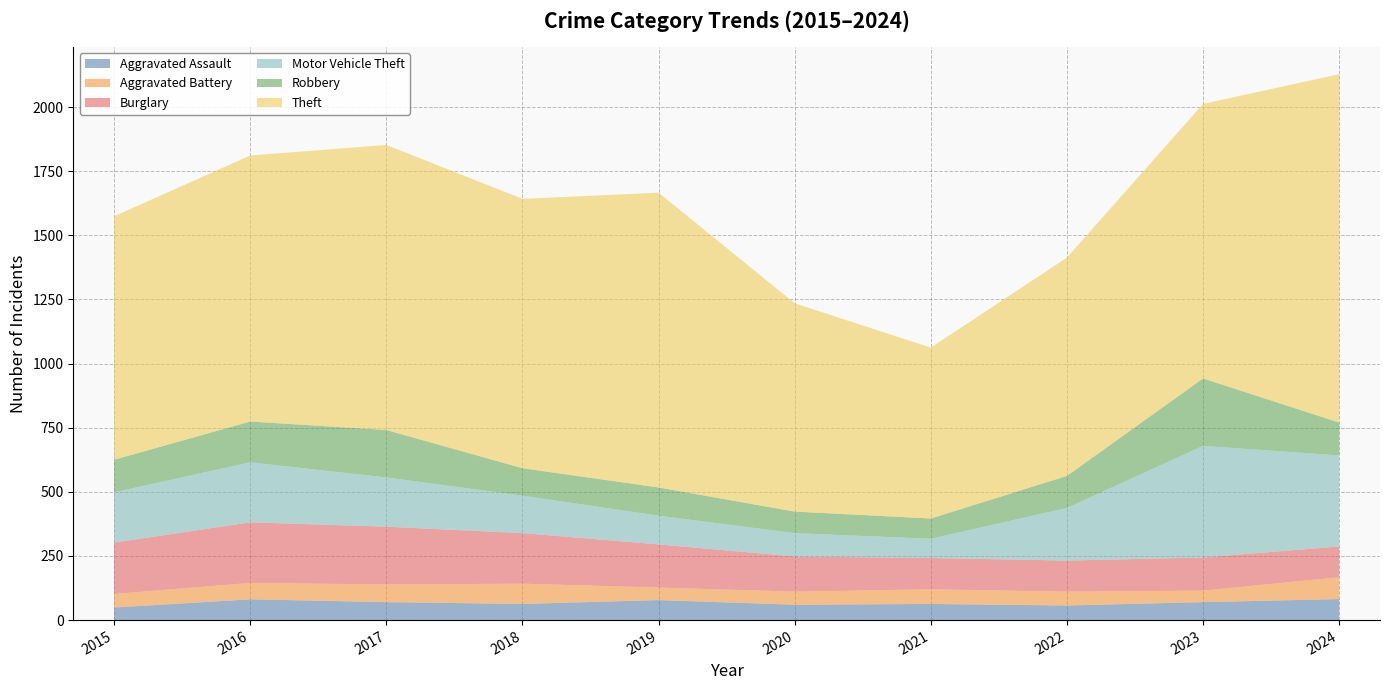

At which category is the sum across all series the highest?

2024